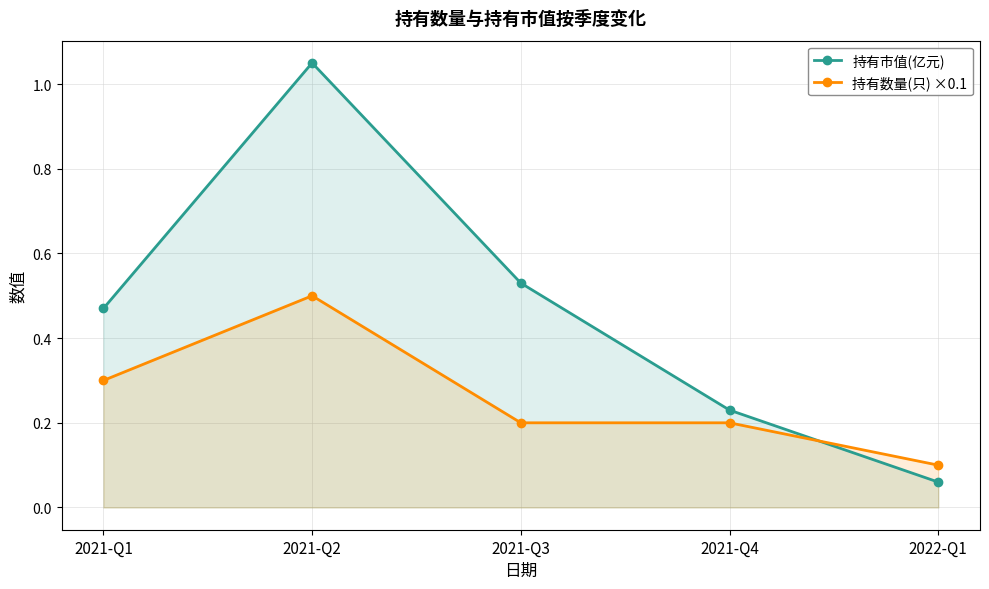

At which category is the sum across all series the highest?

2021-Q2